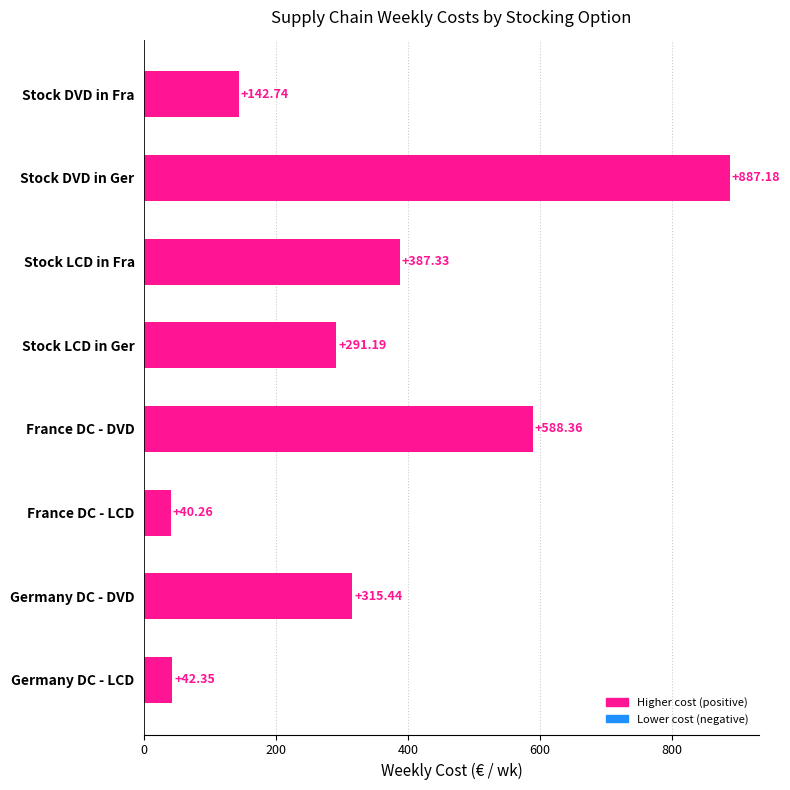

Rank the categories by value from lowest to highest.

France DC - LCD, Germany DC - LCD, Stock DVD in Fra, Stock LCD in Ger, Germany DC - DVD, Stock LCD in Fra, France DC - DVD, Stock DVD in Ger